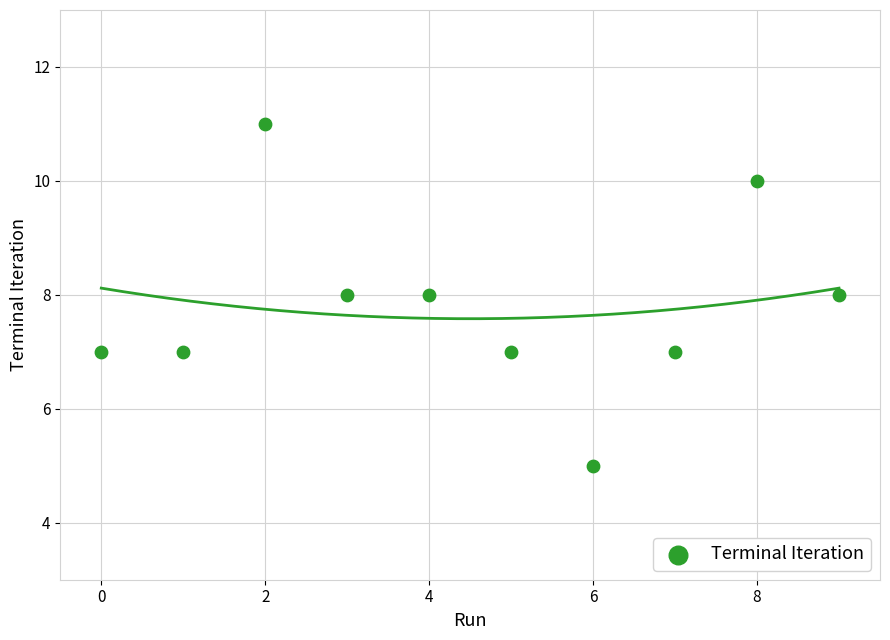

What is the range of Y values (max minus min)?

6